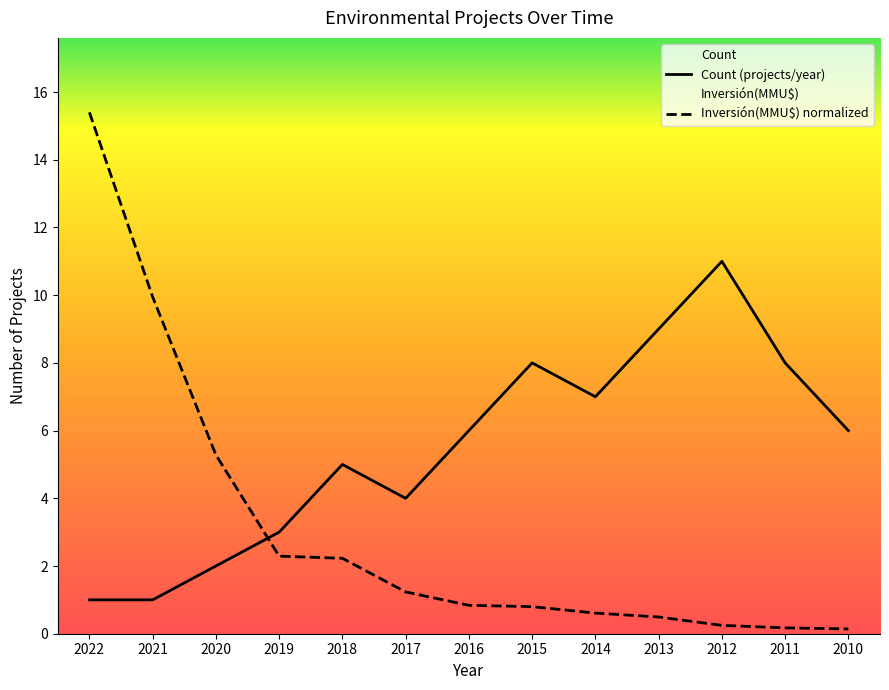

Rank the series by their maximum value, from highest to lowest.

Inversión(MMU$) normalized, Count (projects/year)